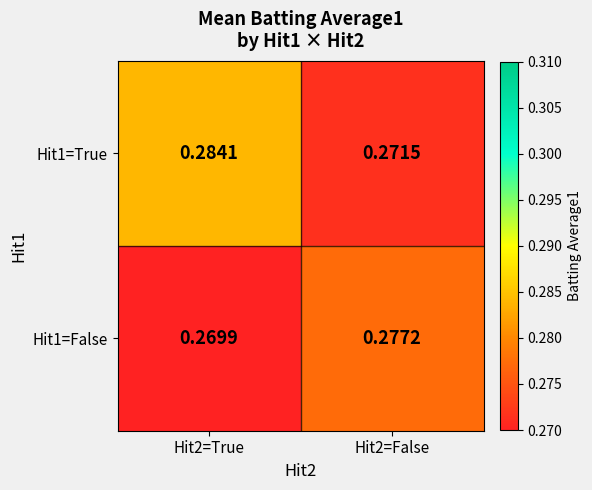

How many categories are shown in the chart?

2